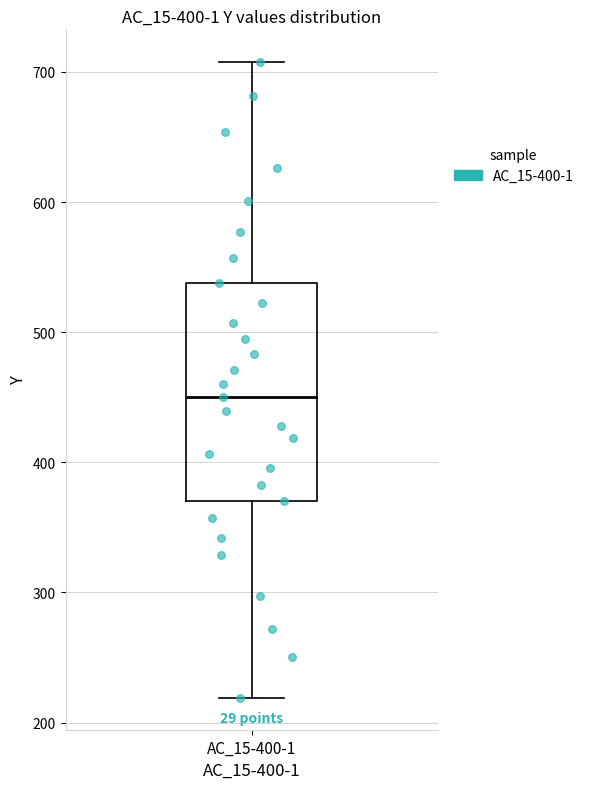

Transcribe this box plot: give where the median line is, the range the box spans, and where the two whiskers end, as read against the y-axis. The values are not printed on the chart, so give them approximately, as read against the axis.

median 450, box 370 to 540, whiskers 220 to 710